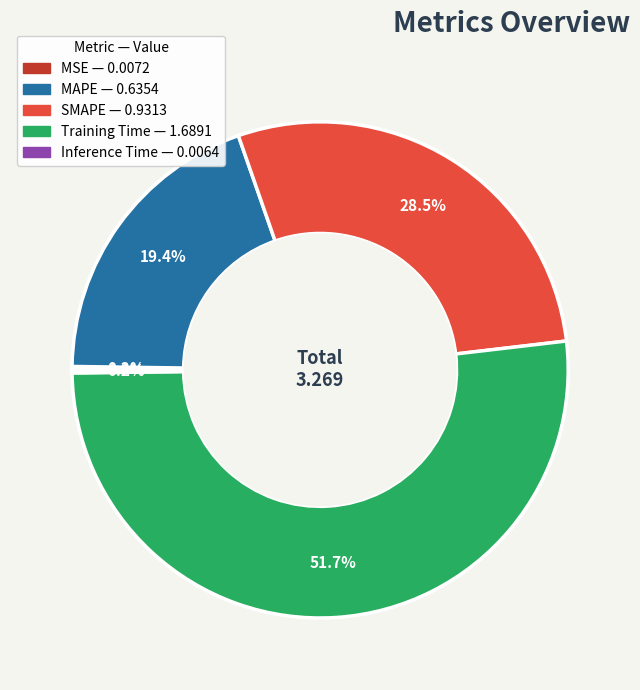

Which has a higher value, MAPE or SMAPE?

SMAPE